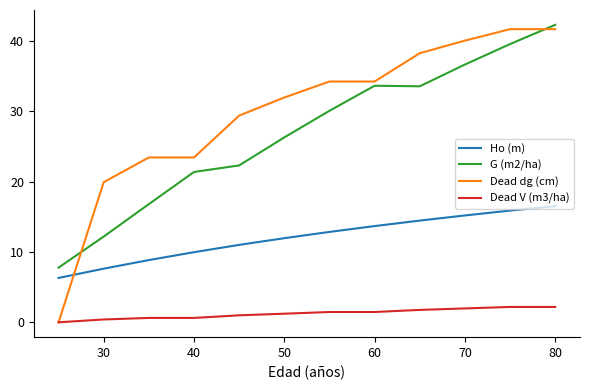

Which series has the largest total across all categories?

Dead dg (cm)